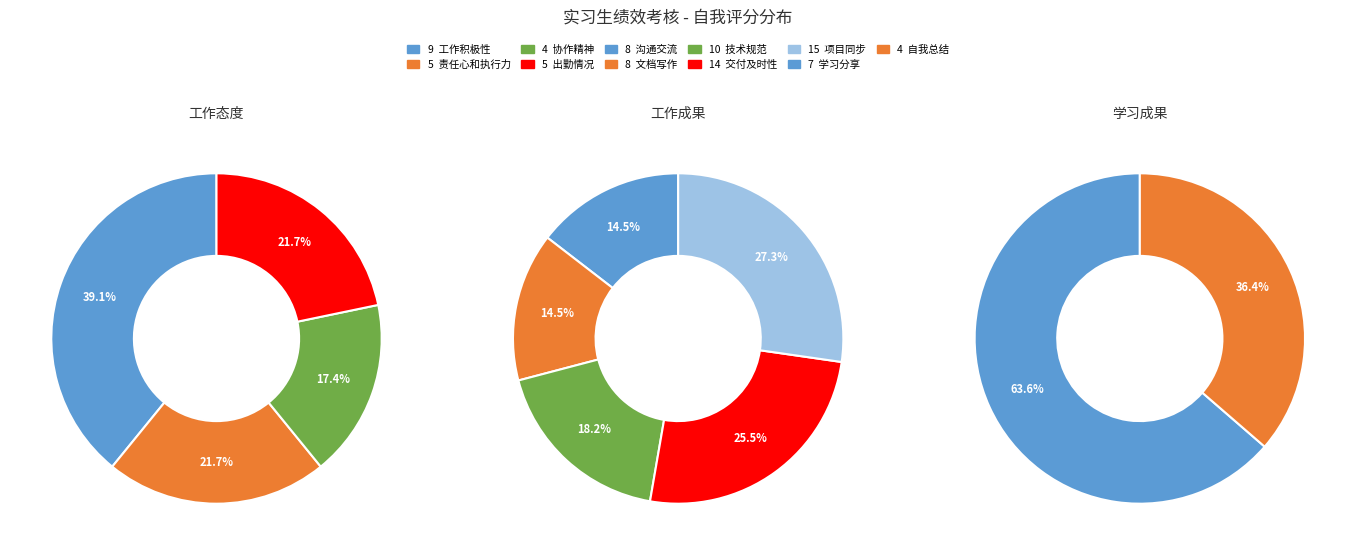

Which category has the biggest portion of the pie?

项目同步